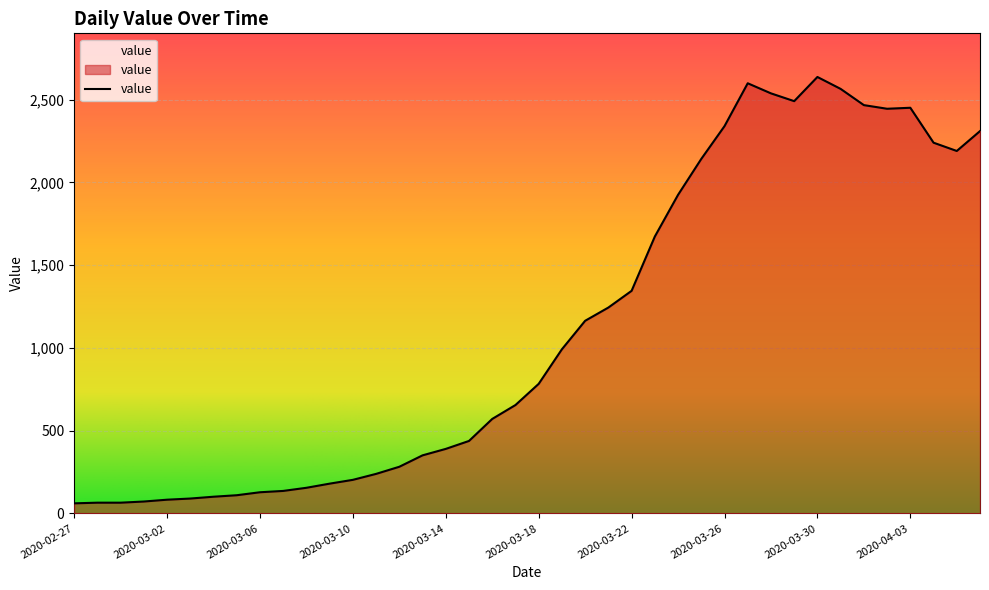

What is the minimum value shown in the chart?

61